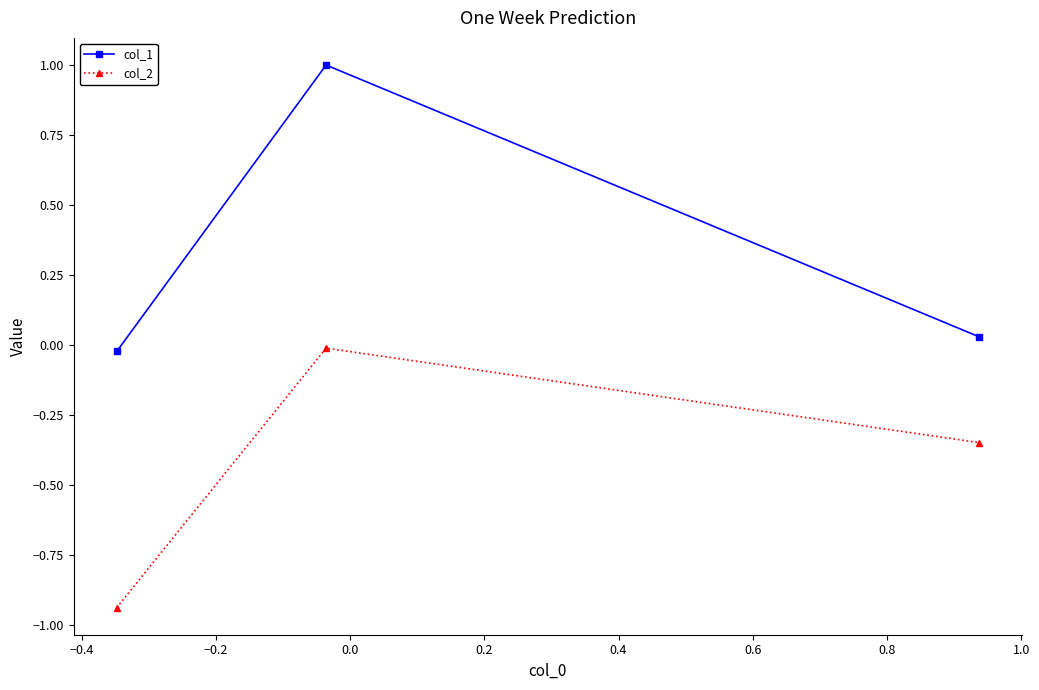

What is the sum of all col_2 values?

-1.3